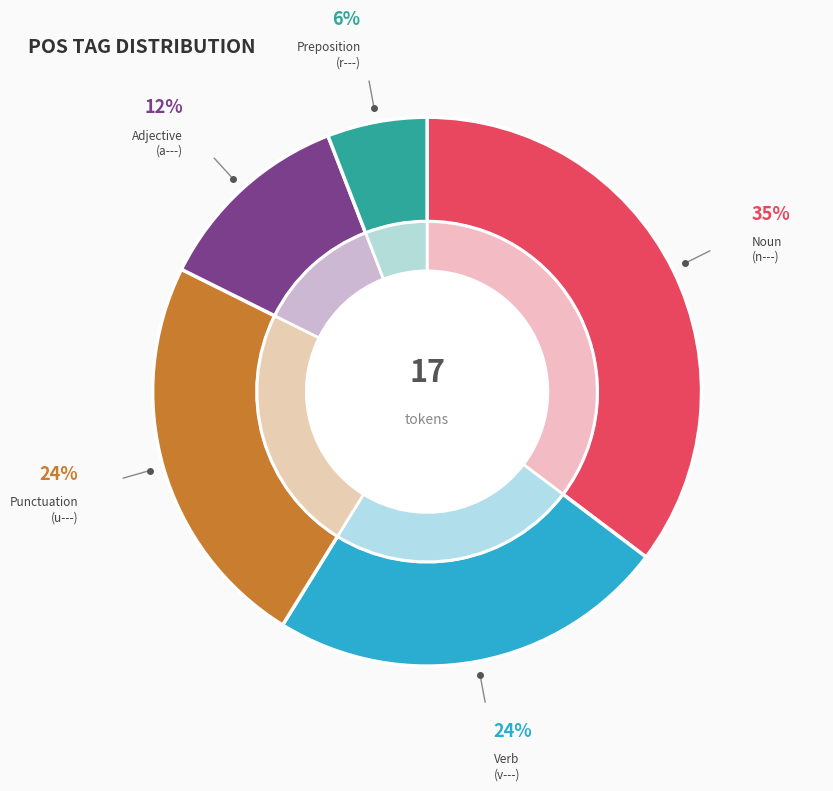

What is the smallest slice in the pie chart?

r--------